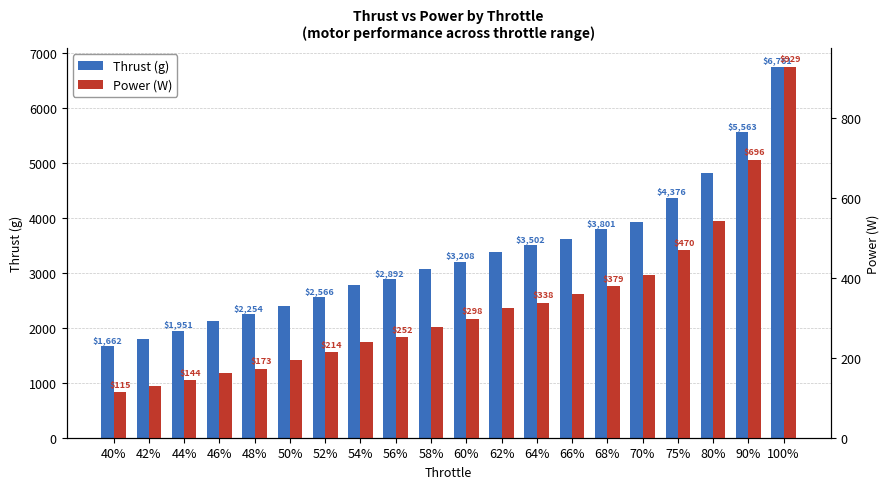

What is the label of the 10th bar from the right?

60%